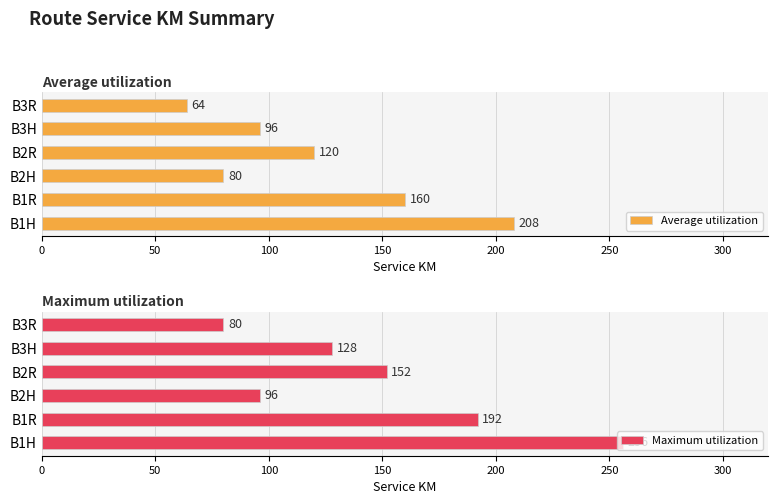

The Average utilization series shows 96 at B3H. True or false?

True